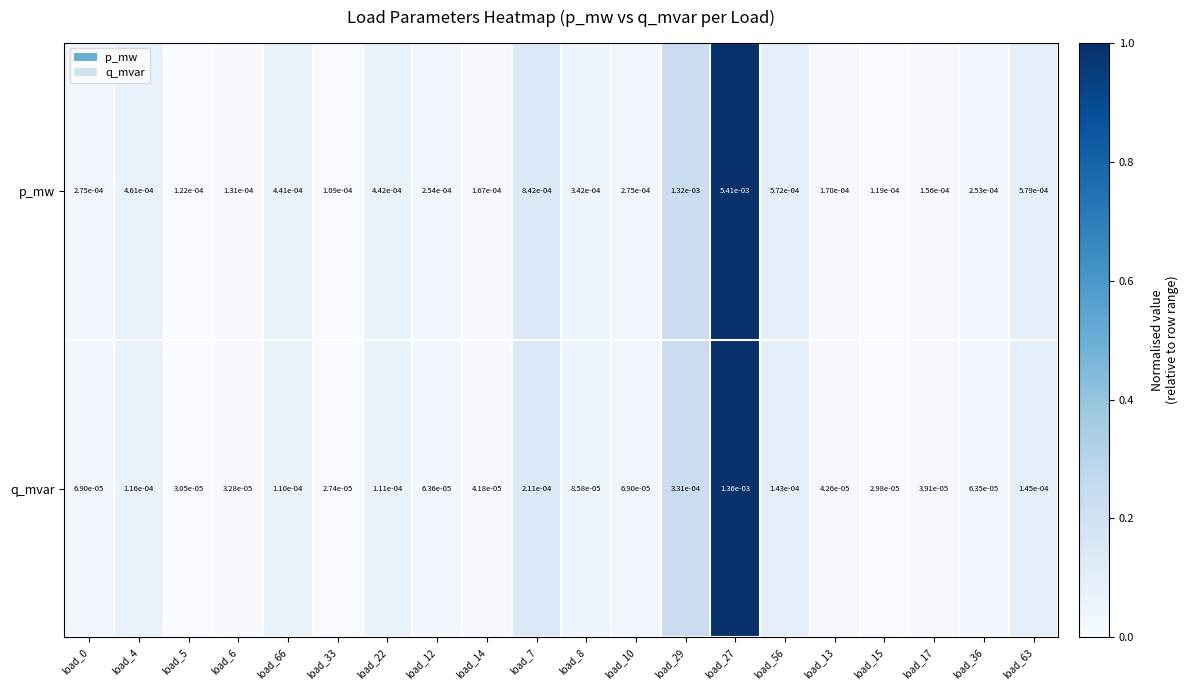

List the series in order of their peak value, highest first.

p_mw, q_mvar